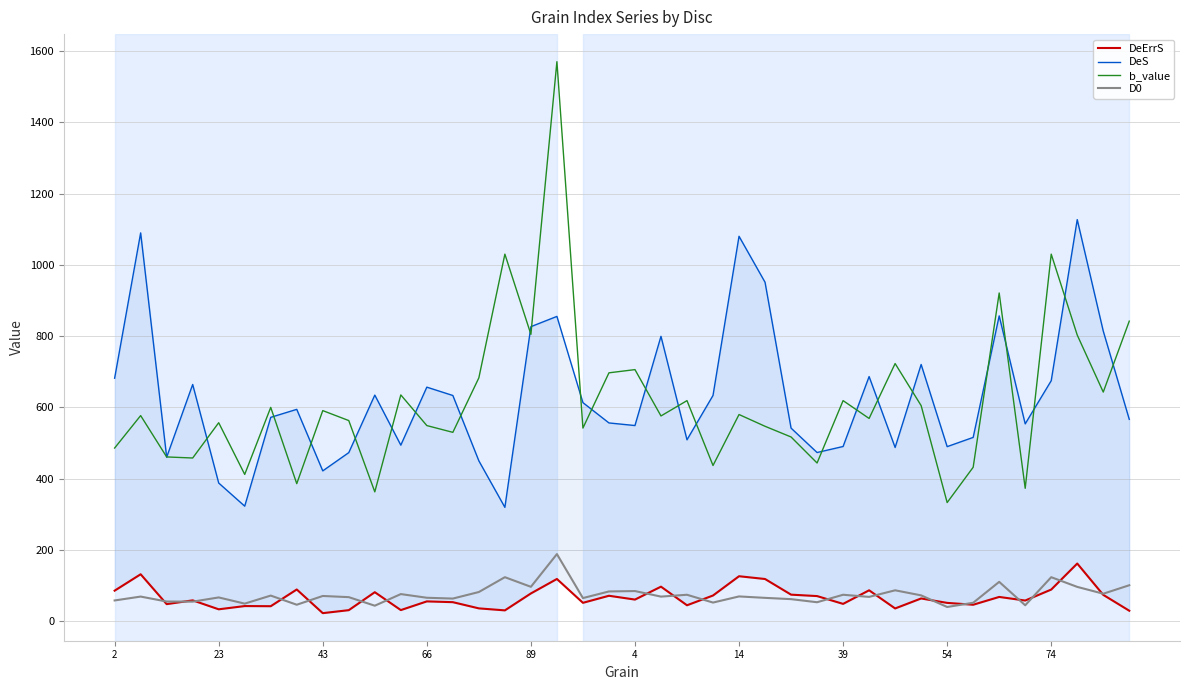

What is the value of the DeS point at the 34th from the left?

515.8